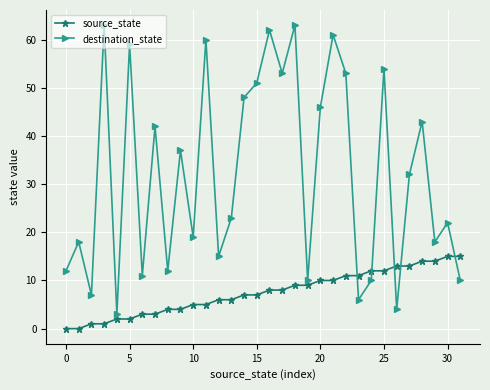

What is the lowest value of the destination_state series?

3